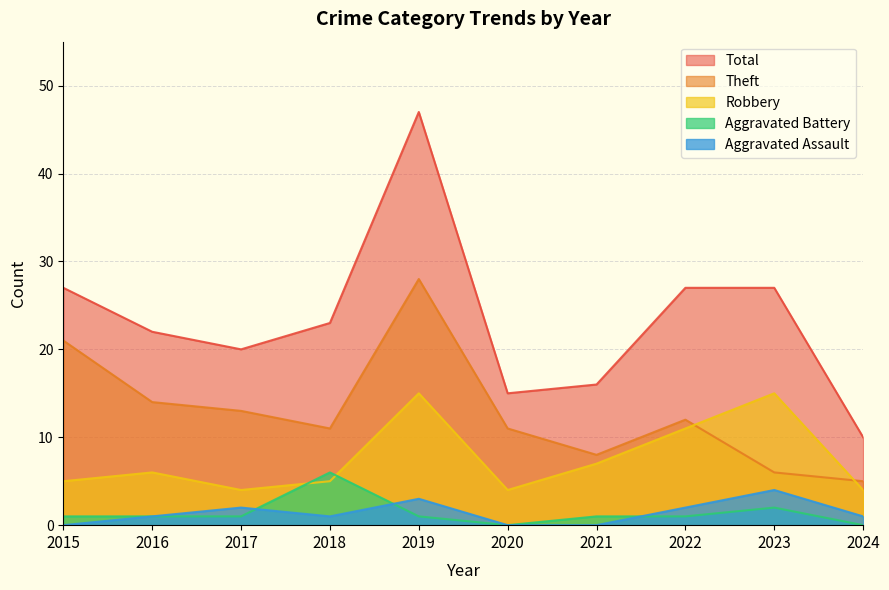

List the series in order of their peak value, highest first.

Total, Theft, Robbery, Aggravated Battery, Aggravated Assault